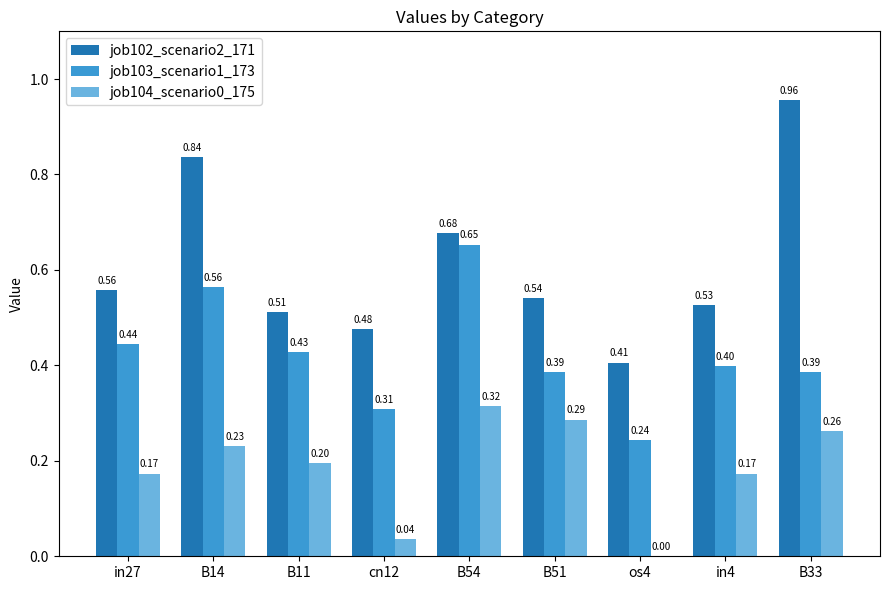

The value of job102_scenario2_171 at os4 is 0.4. True or false?

True